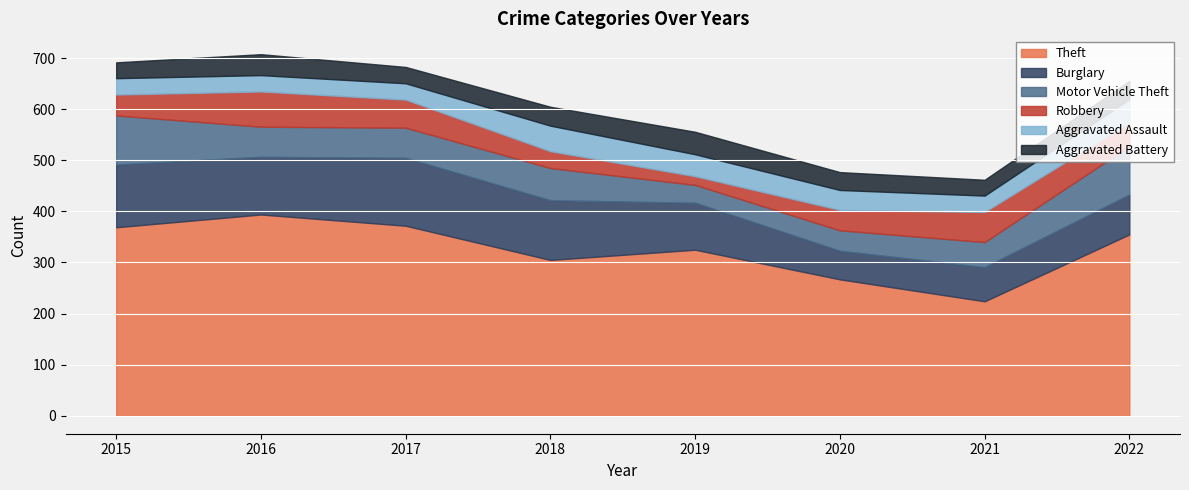

Which series has the largest total across all categories?

Theft